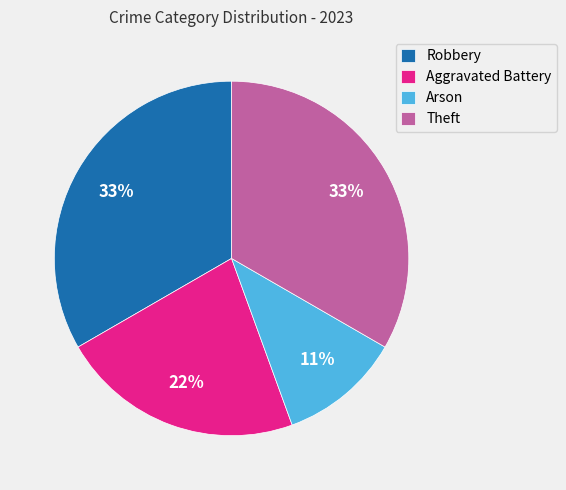

Is the sum of Robbery and Arson greater than half?

No